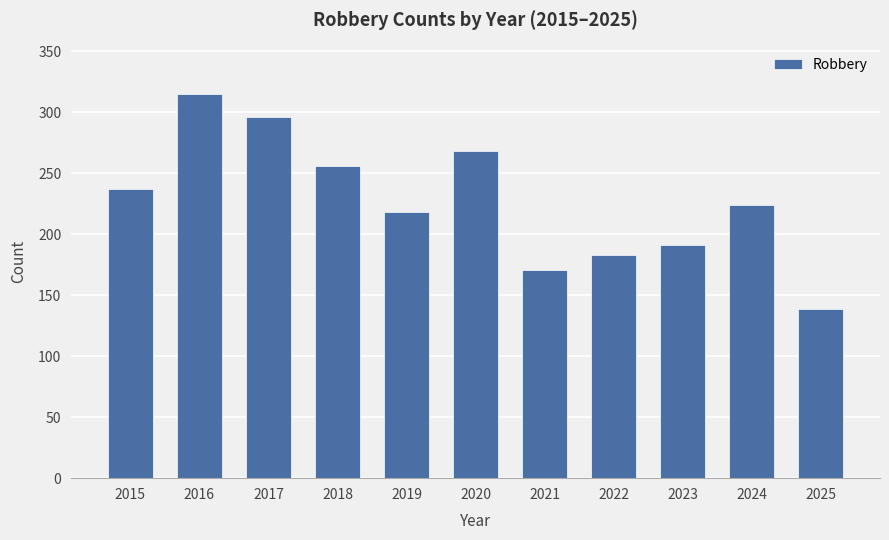

Reading left to right, list all the values displayed in this chart.

237	315	296	256	218	268	171	183	191	224	139